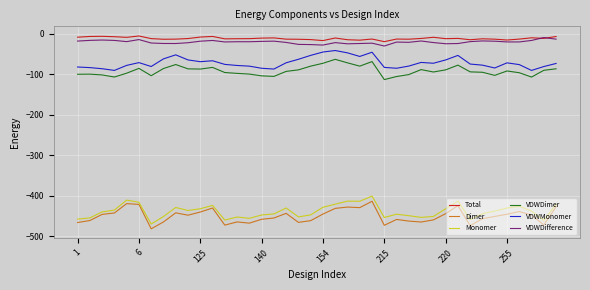

True or false: VDWMonomer and Dimer cross at least once.

False